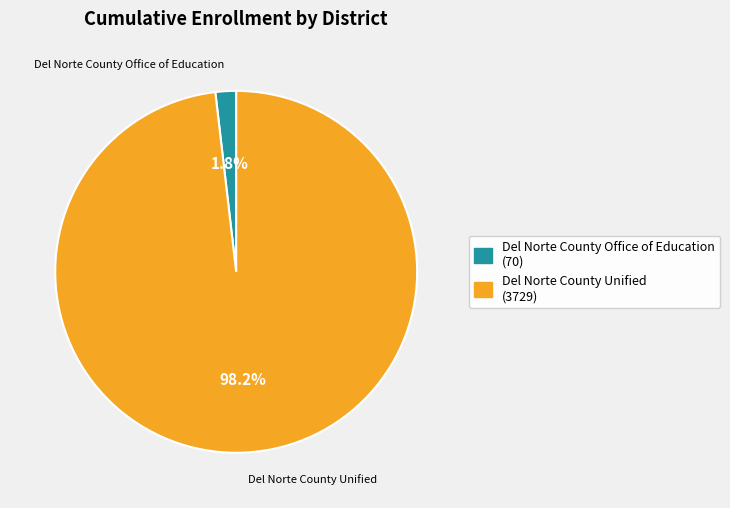

Which slice is the smallest?

Del Norte County Office of Education